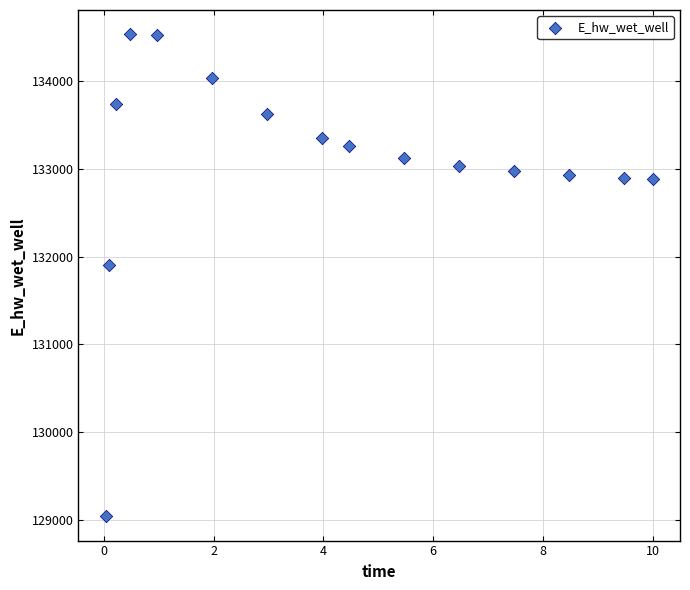

What is the range of X values (max minus min)?

10.0